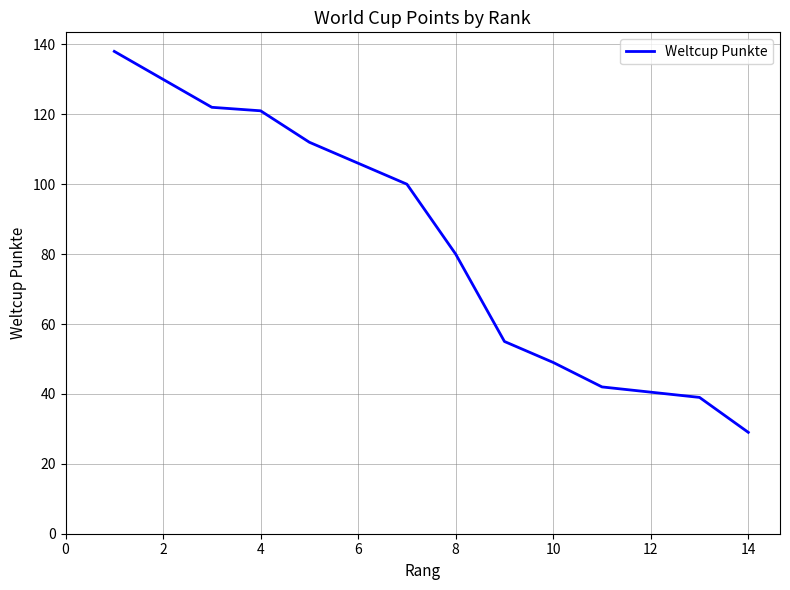

What is the greatest value displayed?

138